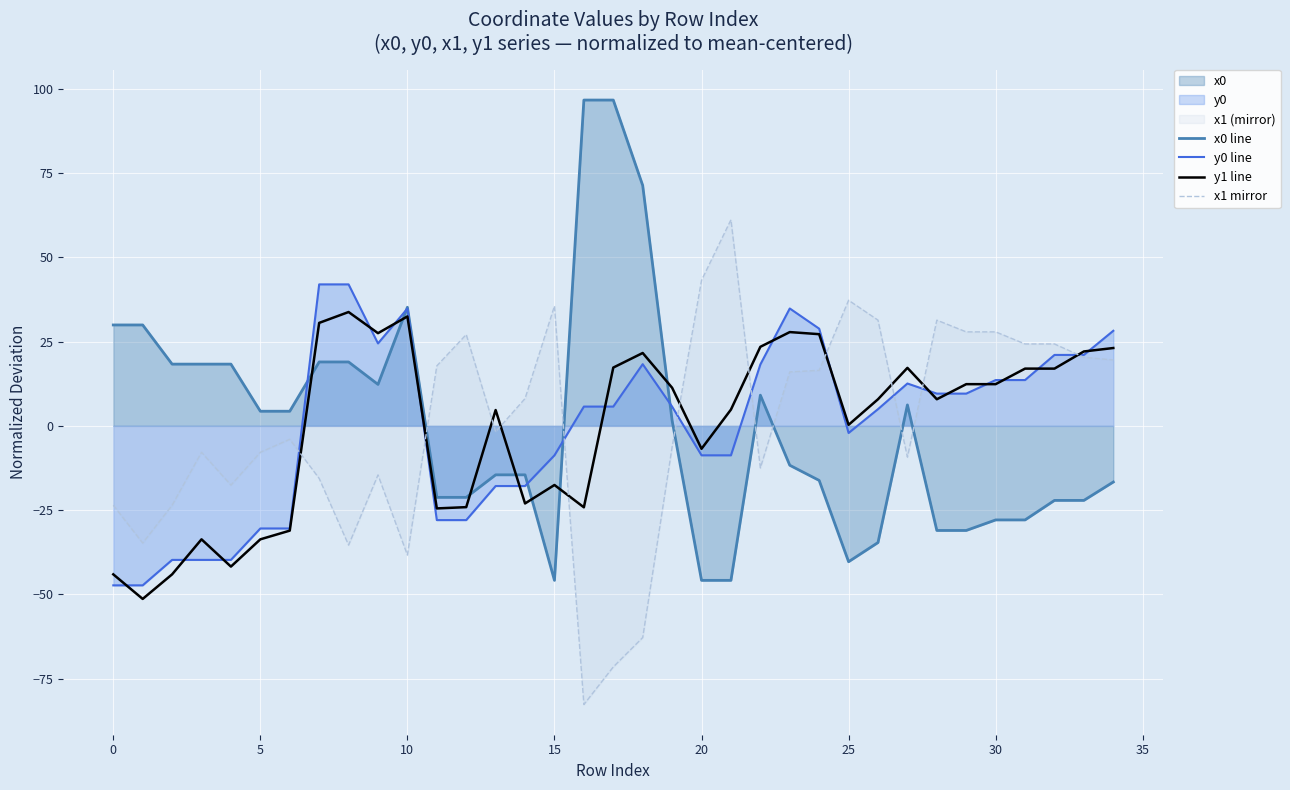

Where is the first local maximum for x0 line?

10